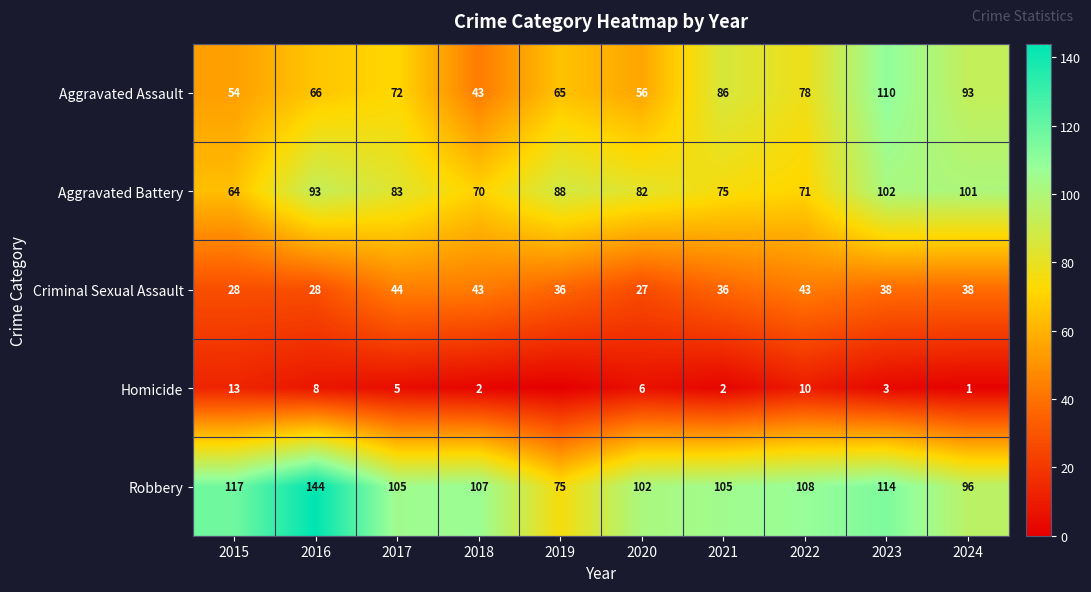

Between 2020 and 2016, which is larger?

2016